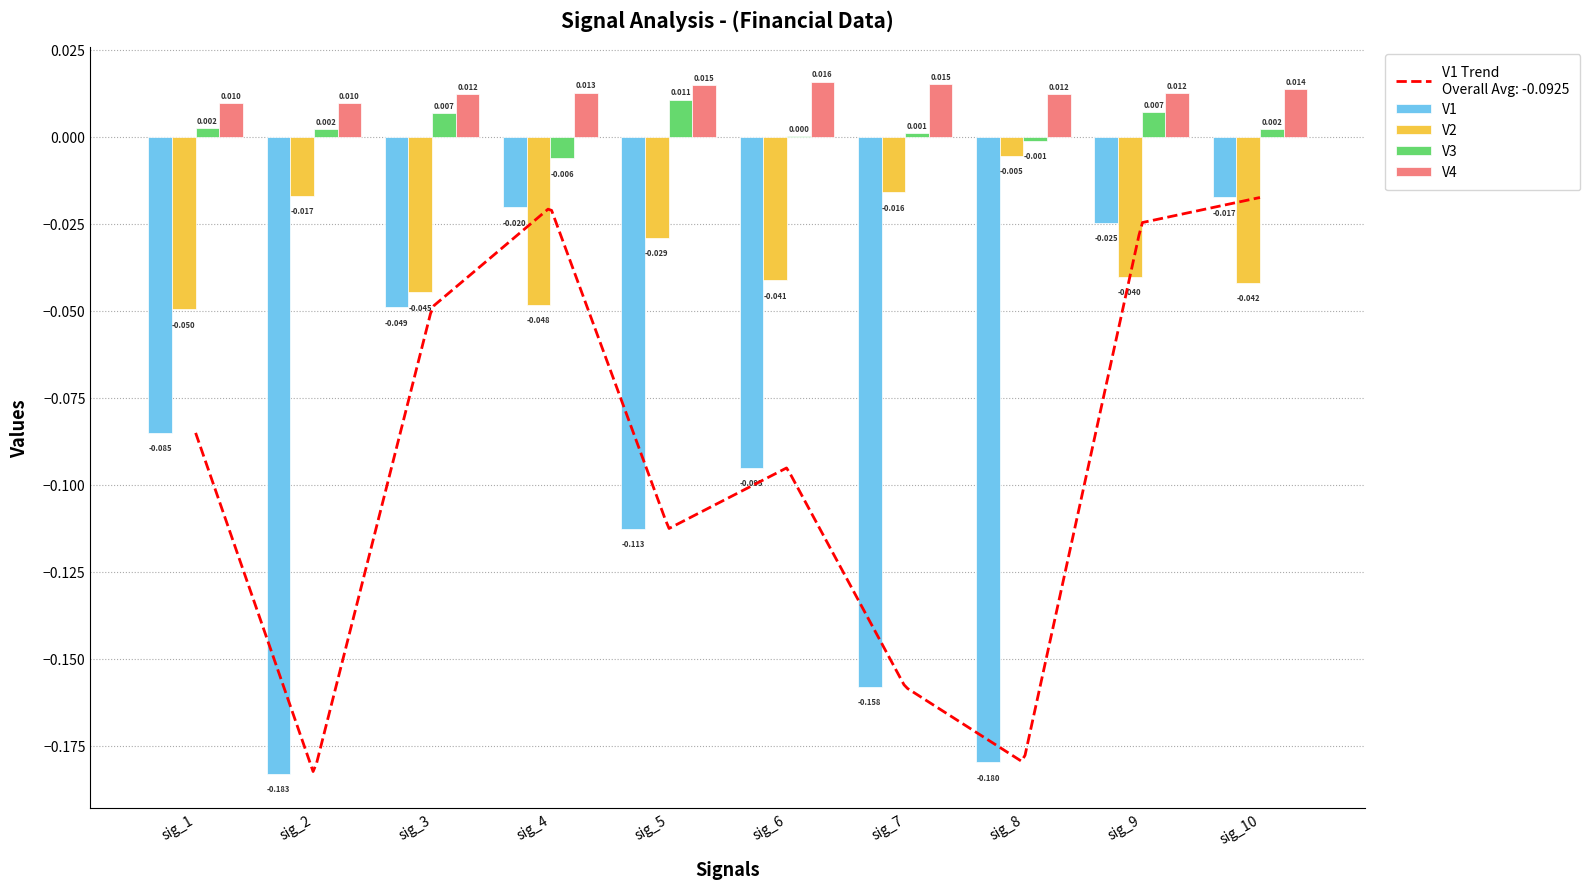

At which label does V3 reach its peak?

sig_5